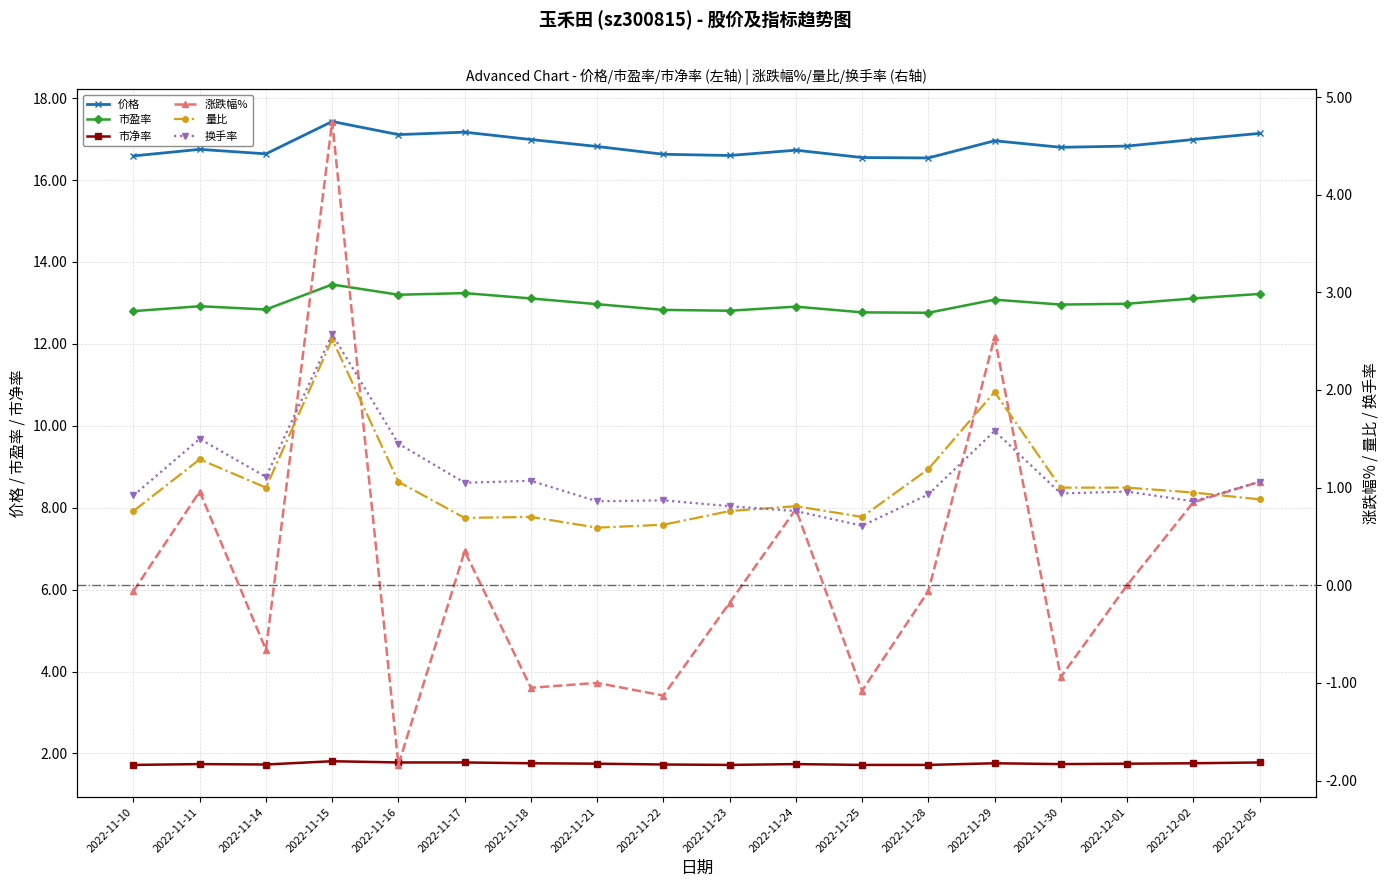

What is the spread (max minus min) of values at 2022-11-21?

17.8